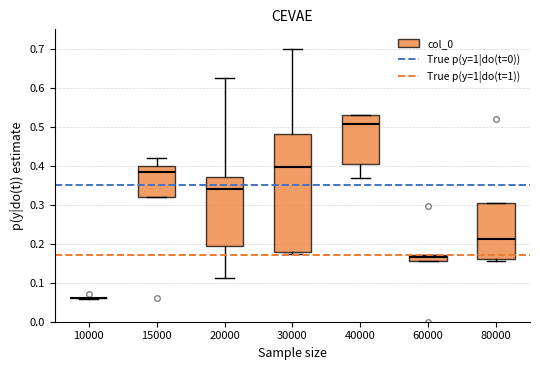

Where is the lower edge of the box at x = 30000 on the y-axis? The values are not printed on the chart, so give them approximately, as read against the axis.

0.18